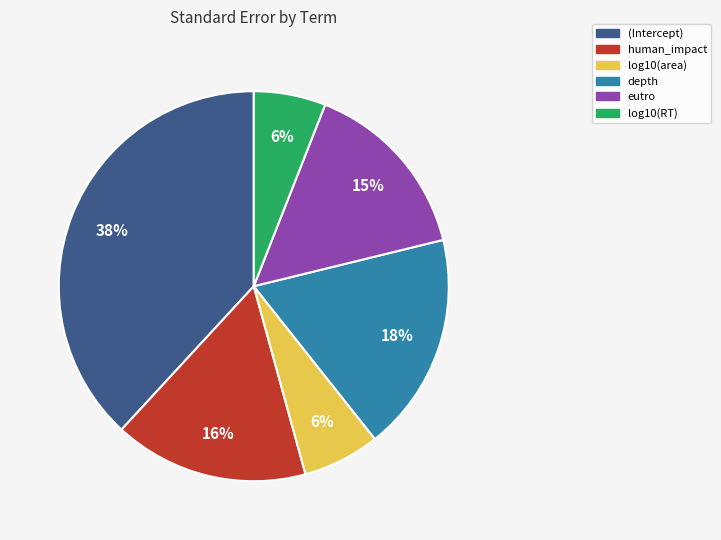

To the nearest percent, what is the difference between the largest and smallest slice percentages?

32%